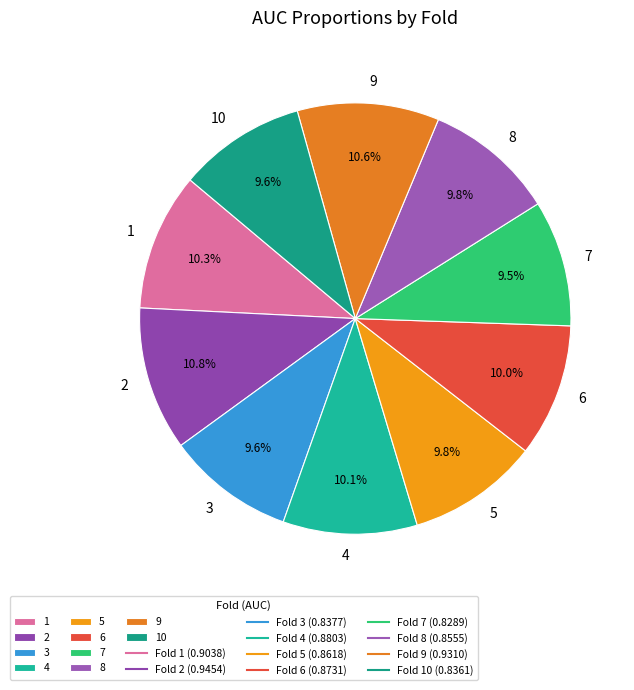

Is it true that 1 is 10% of the pie?

True